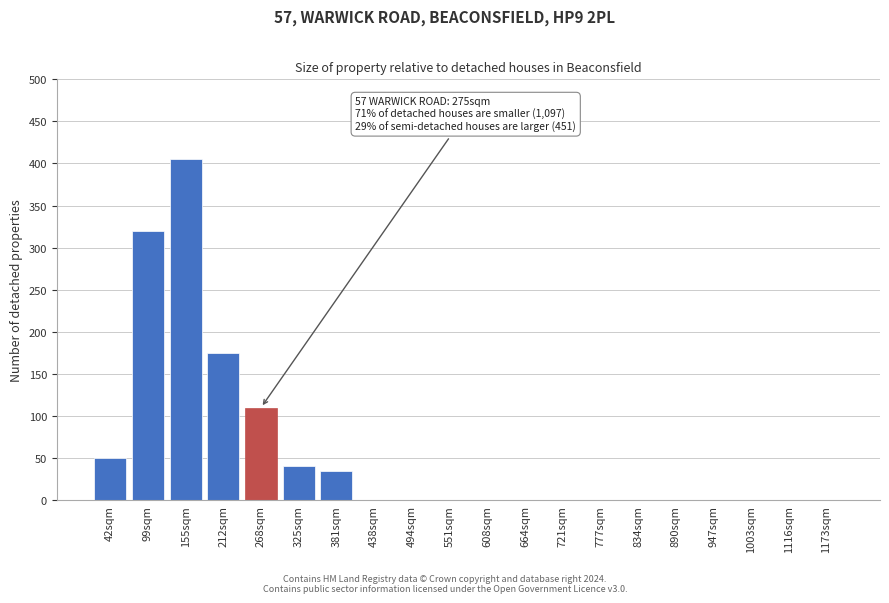

Reading left to right, what are all the values shown in this chart?

42sqm=50	99sqm=320	155sqm=405	212sqm=175	268sqm=110	325sqm=40	381sqm=35	438sqm=0	494sqm=0	551sqm=0	608sqm=0	664sqm=0	721sqm=0	777sqm=0	834sqm=0	890sqm=0	947sqm=0	1003sqm=0	1116sqm=0	1173sqm=0